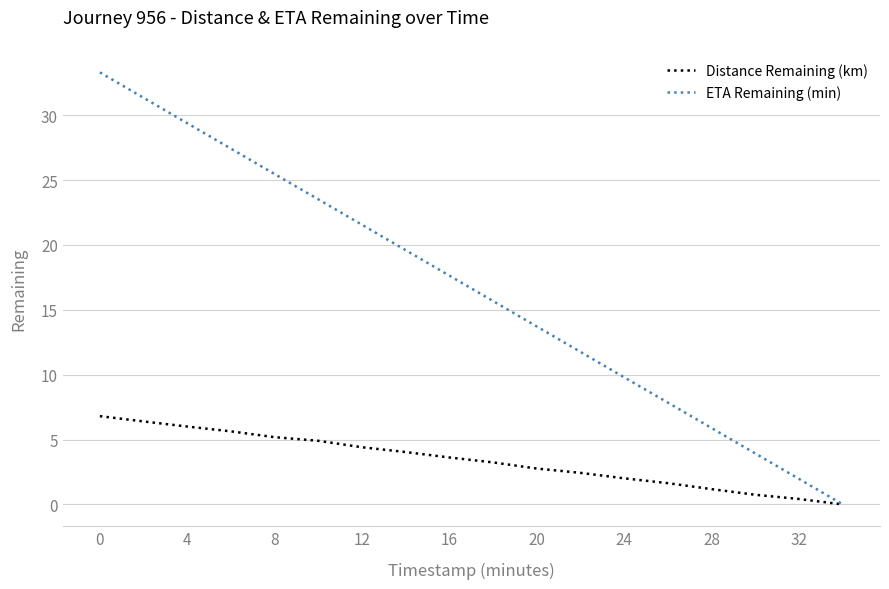

Rank the series by their maximum value, from lowest to highest.

Distance Remaining (km), ETA Remaining (min)